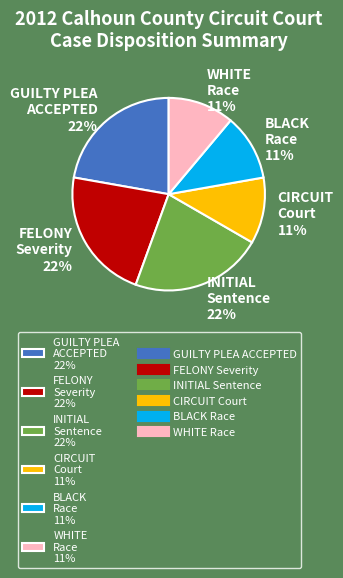

Count the number of slices in the pie.

6